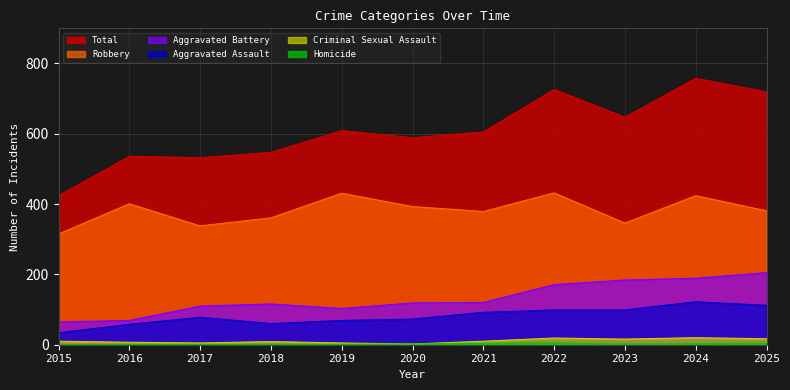

Which category has the lowest value in the Robbery series?

2015